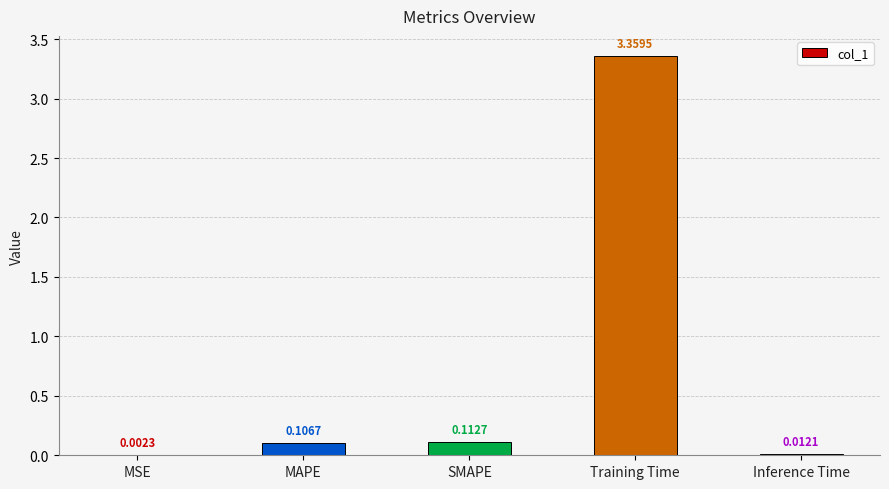

Which label corresponds to the largest value in the chart?

Training Time